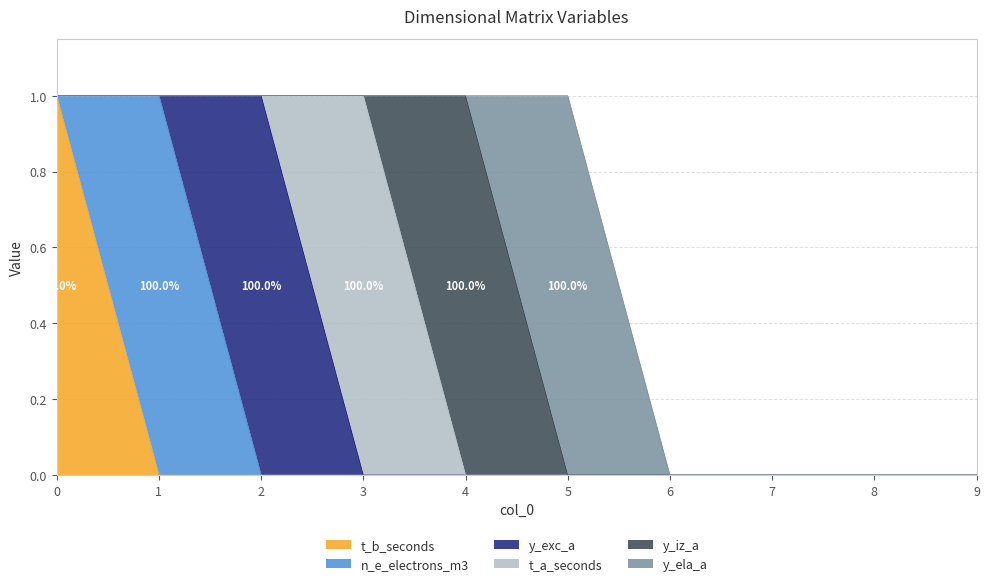

True or false: t_b_seconds and n_e_electrons_m3 intersect in this chart.

True